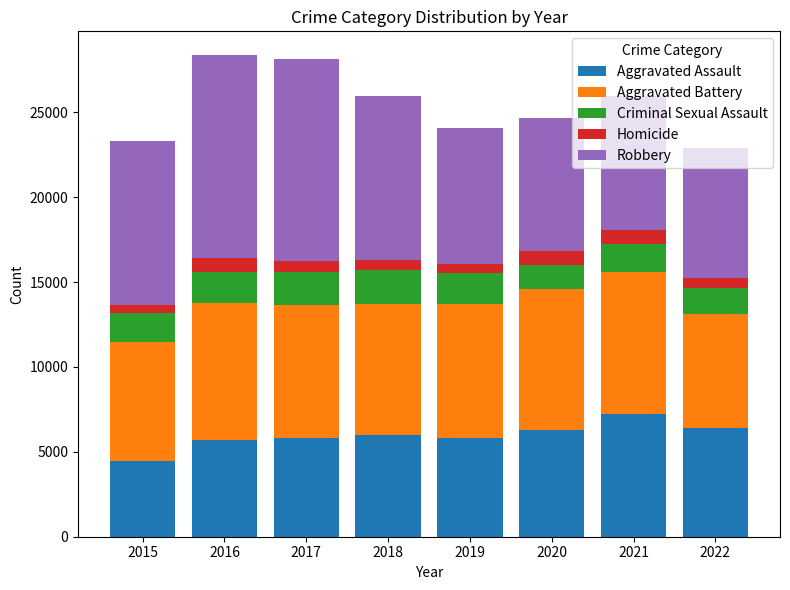

What is the average value of the Aggravated Assault series?

5969